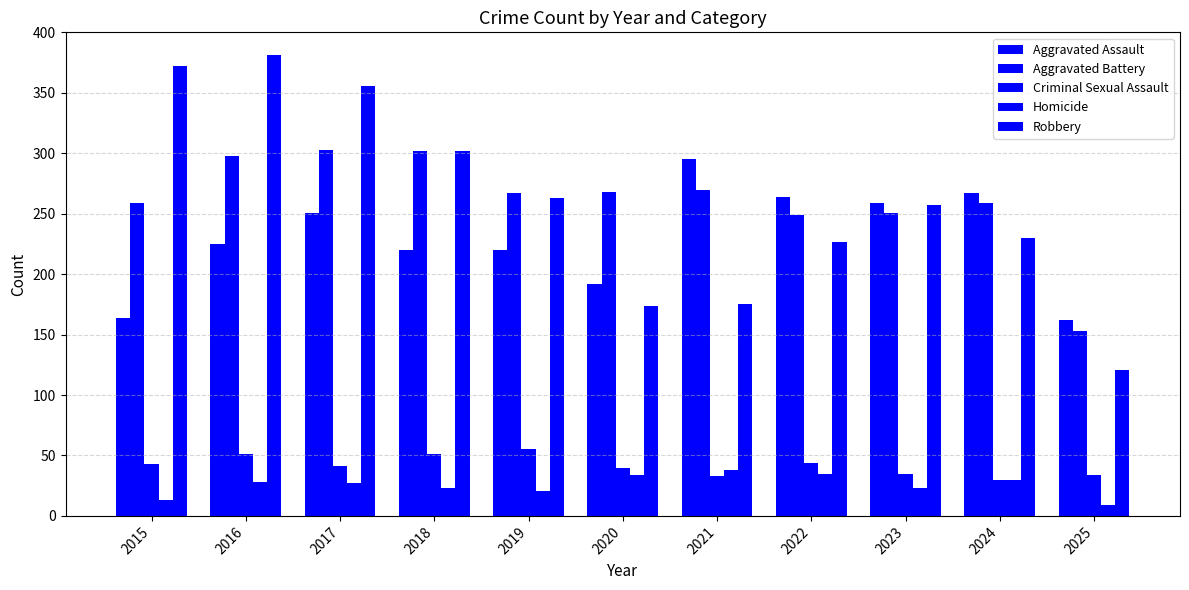

Are the bars horizontal?

No